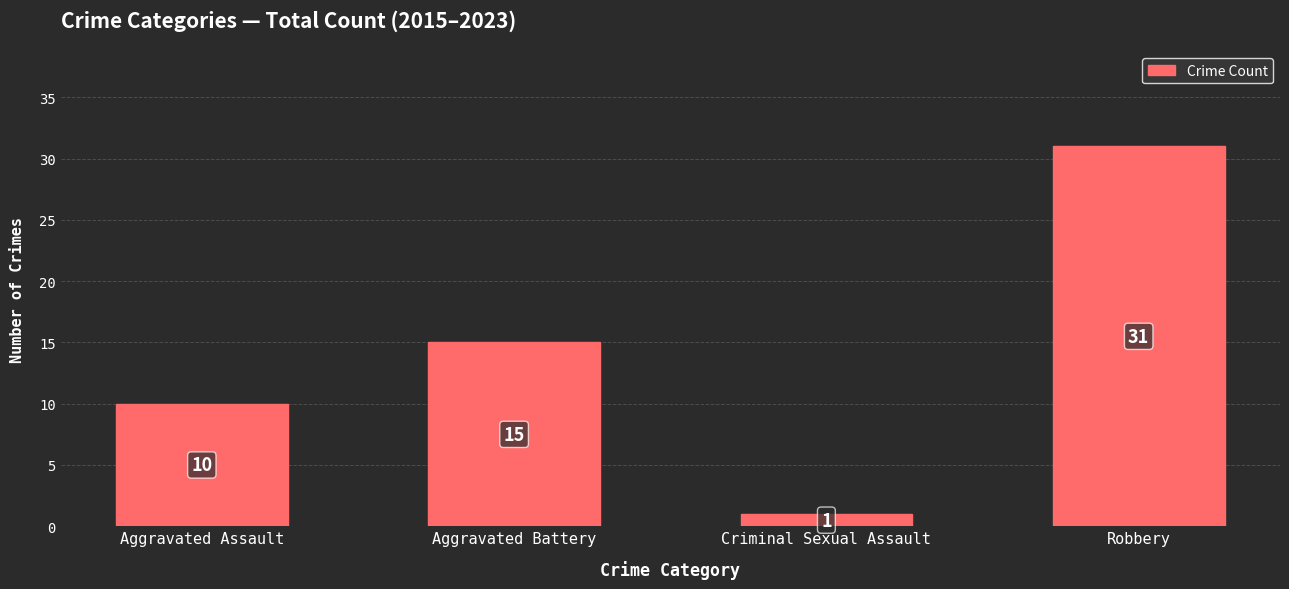

What is the label of the 2nd bar from the right?

Criminal Sexual Assault